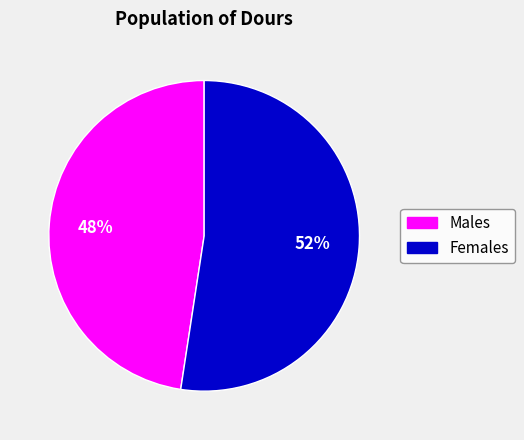

Is there a majority slice in this chart?

Yes